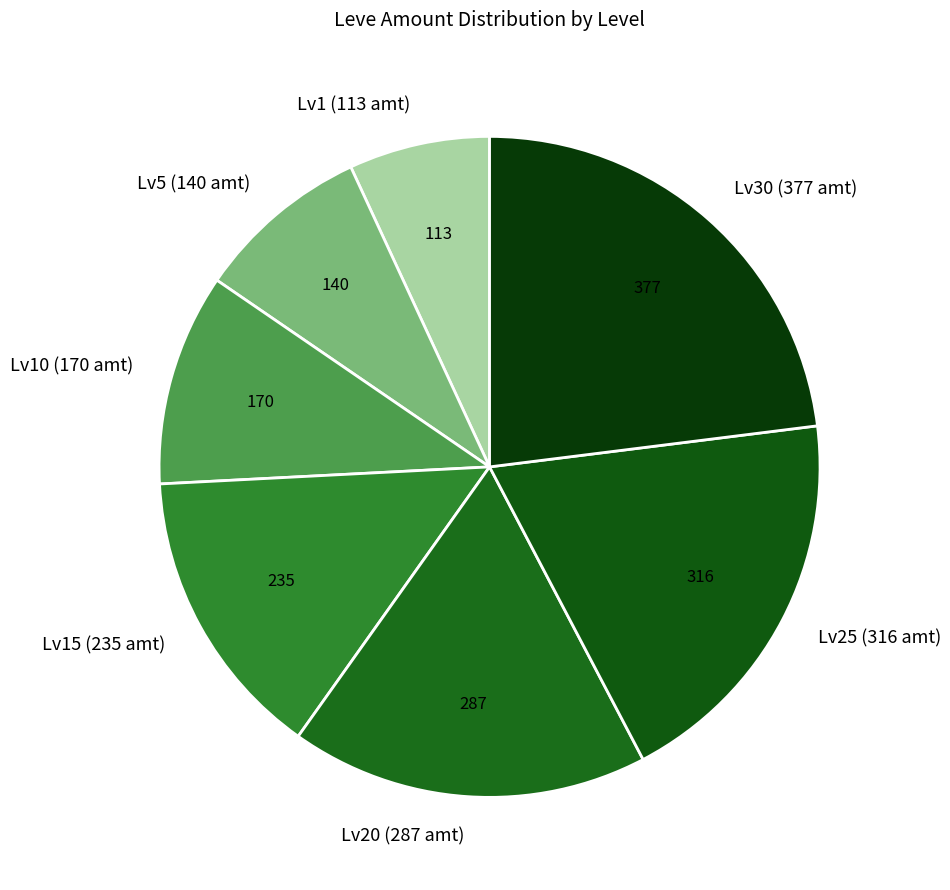

The Lv15 (235 amt) slice represents 14% of the pie. True or false?

True